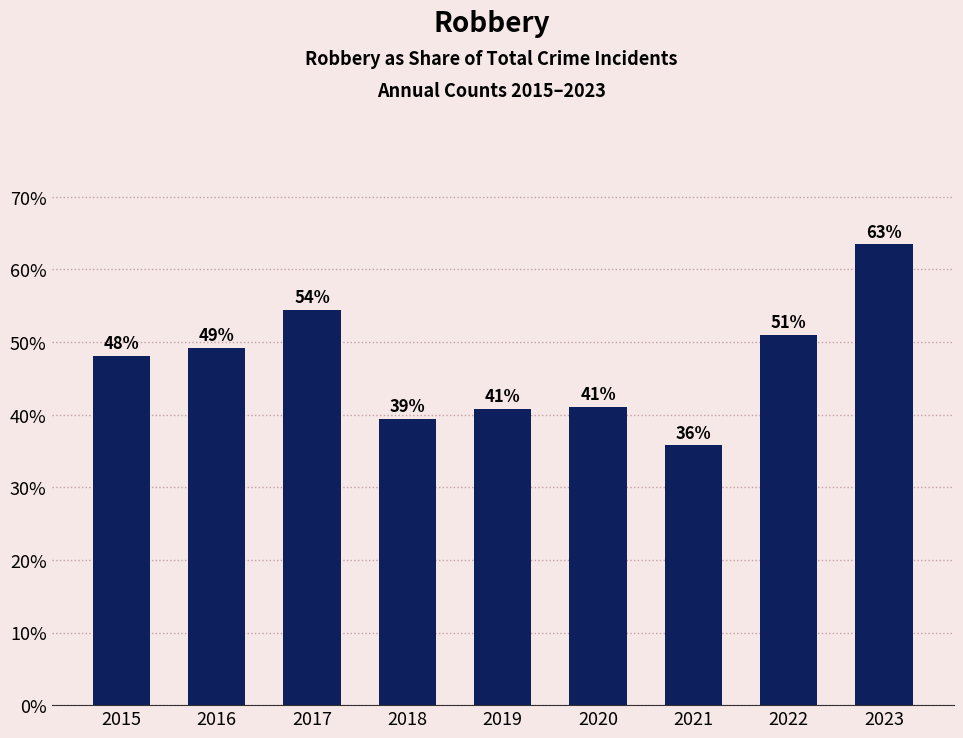

Does the chart contain stacked bars?

No